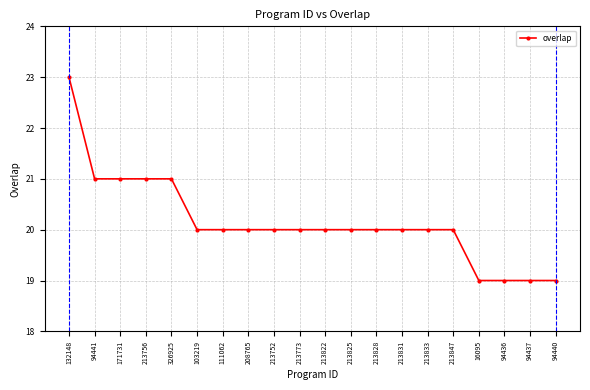

The value at 213828 is 8. True or false?

False